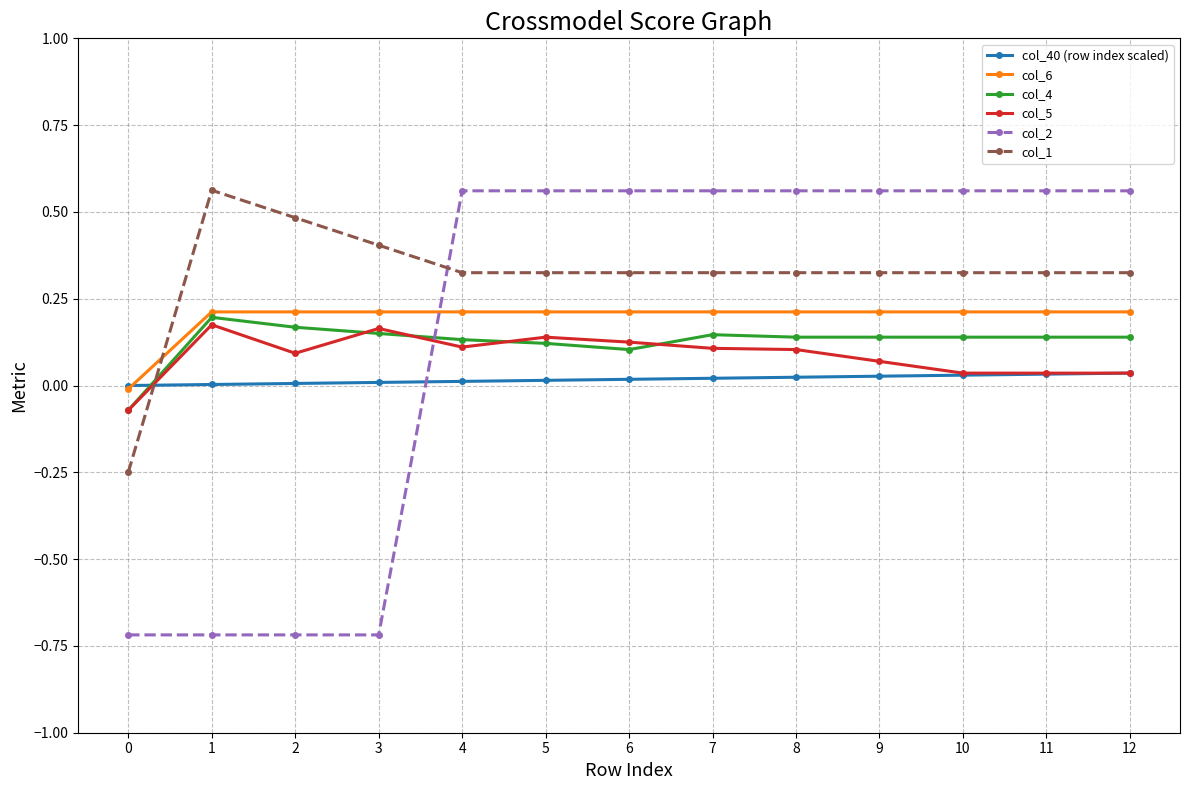

The value of col_6 at 4 is 0.1. True or false?

False